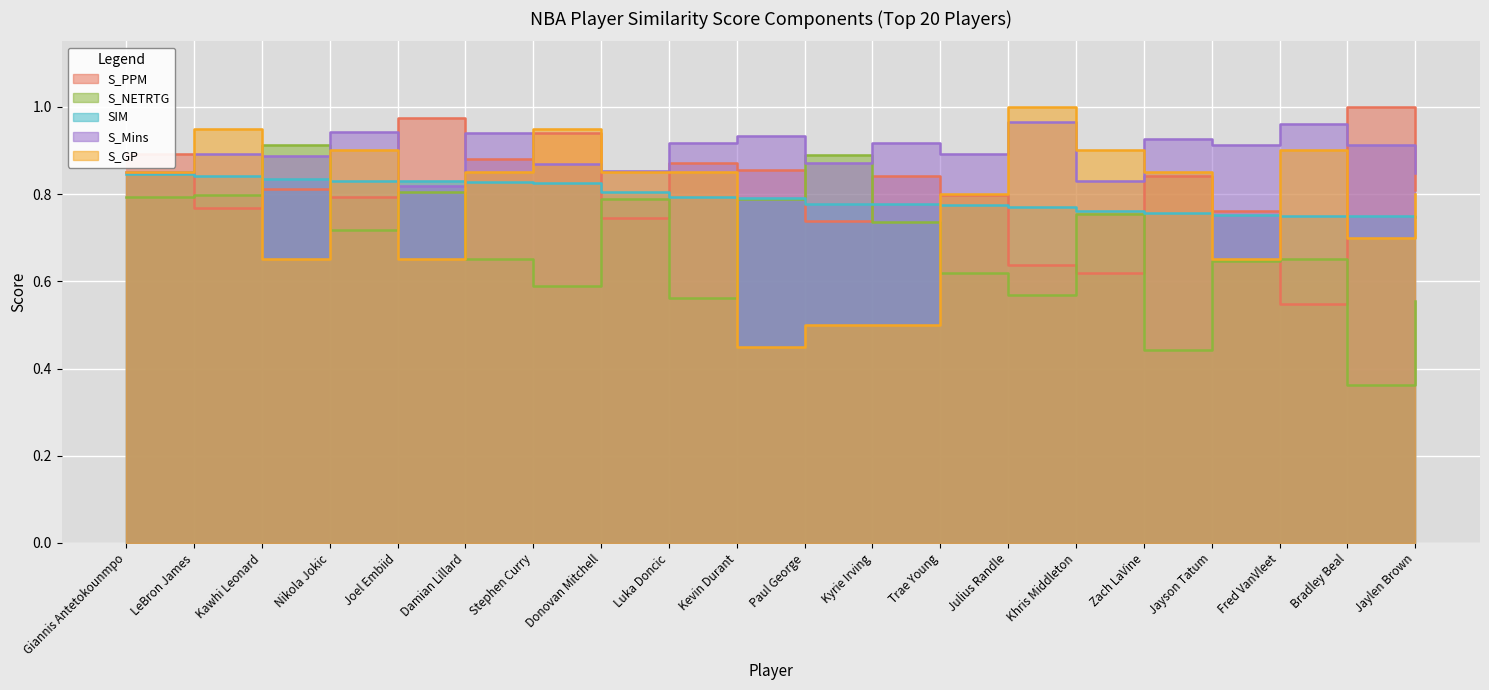

The S_GP series shows 0.8 at Donovan Mitchell. True or false?

True